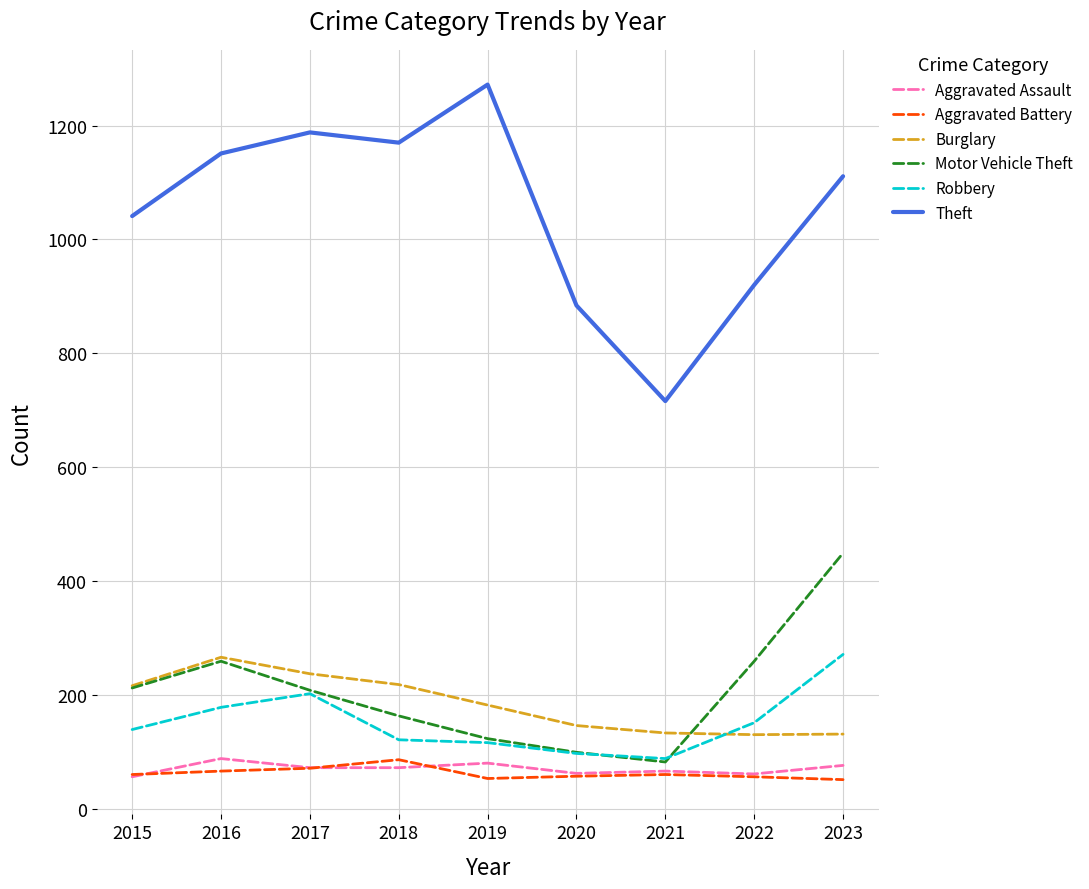

The value of Motor Vehicle Theft at 2019 is 32. True or false?

False